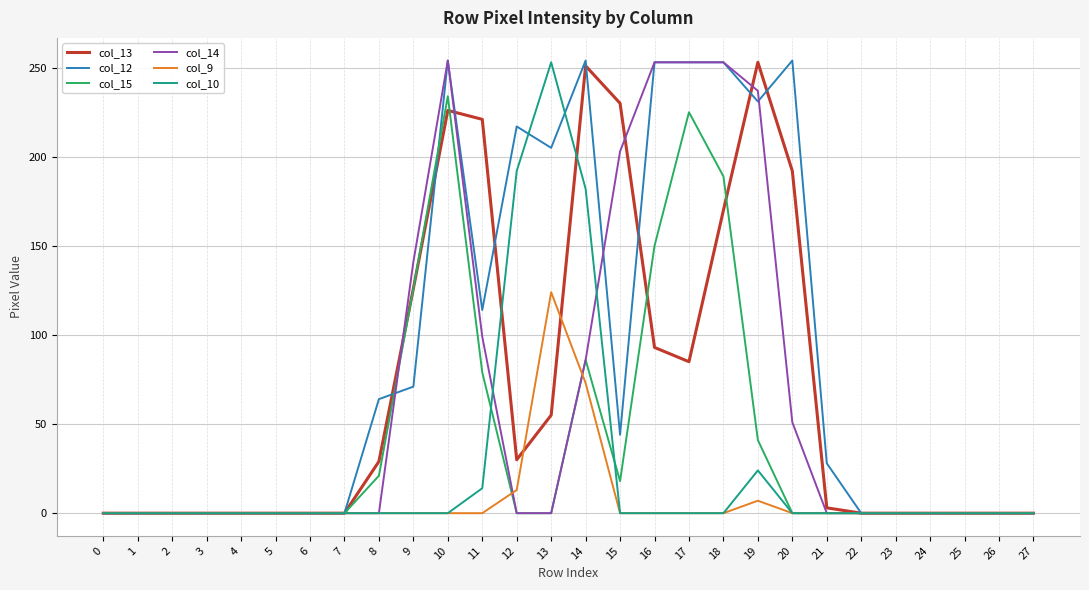

How many categories are shown in the chart?

28